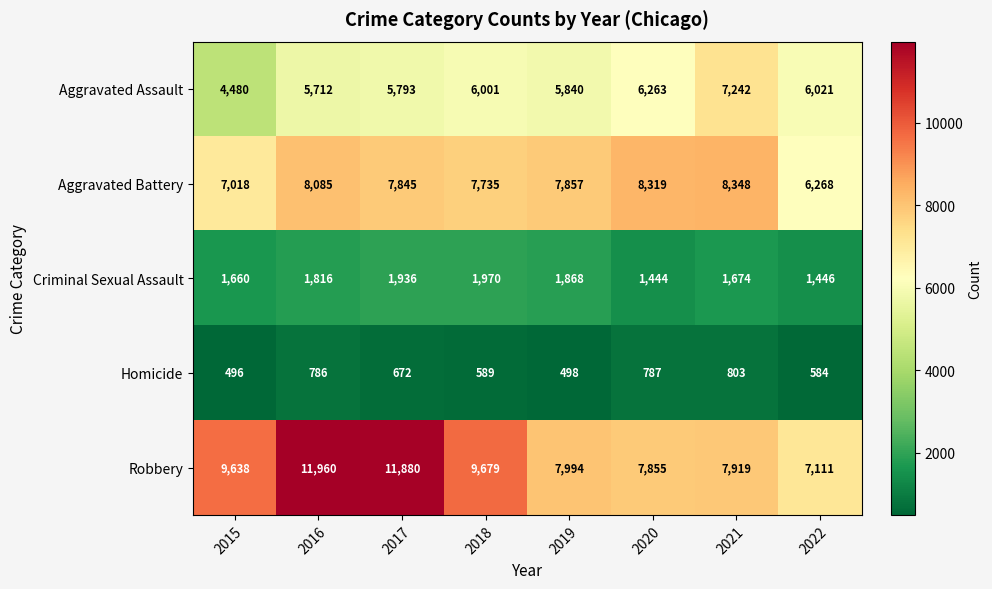

Where is Robbery nearest to the value 9535?

2015